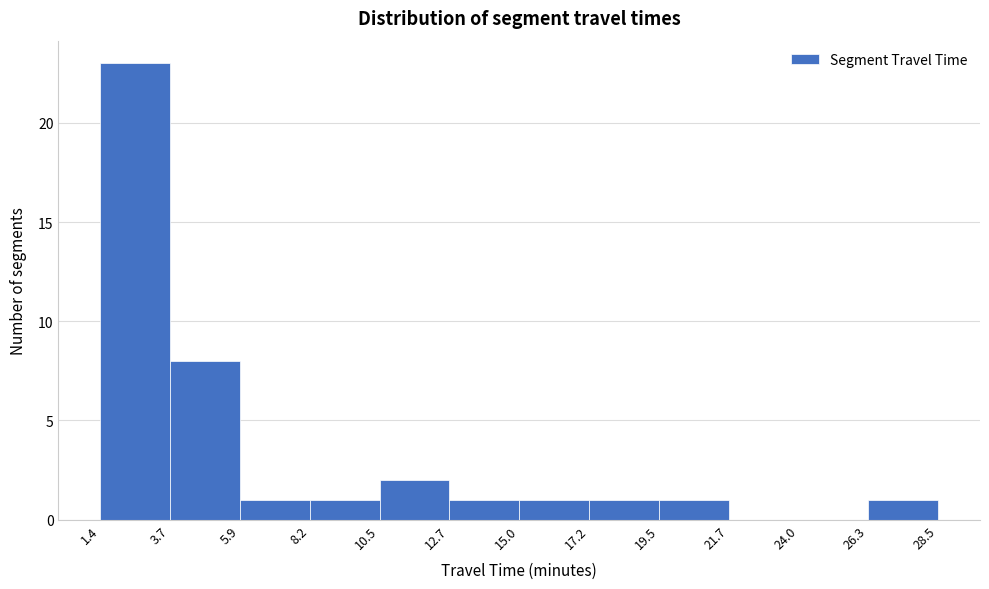

Over which range of the x-axis is the bar tallest?

1.4 to 3.7